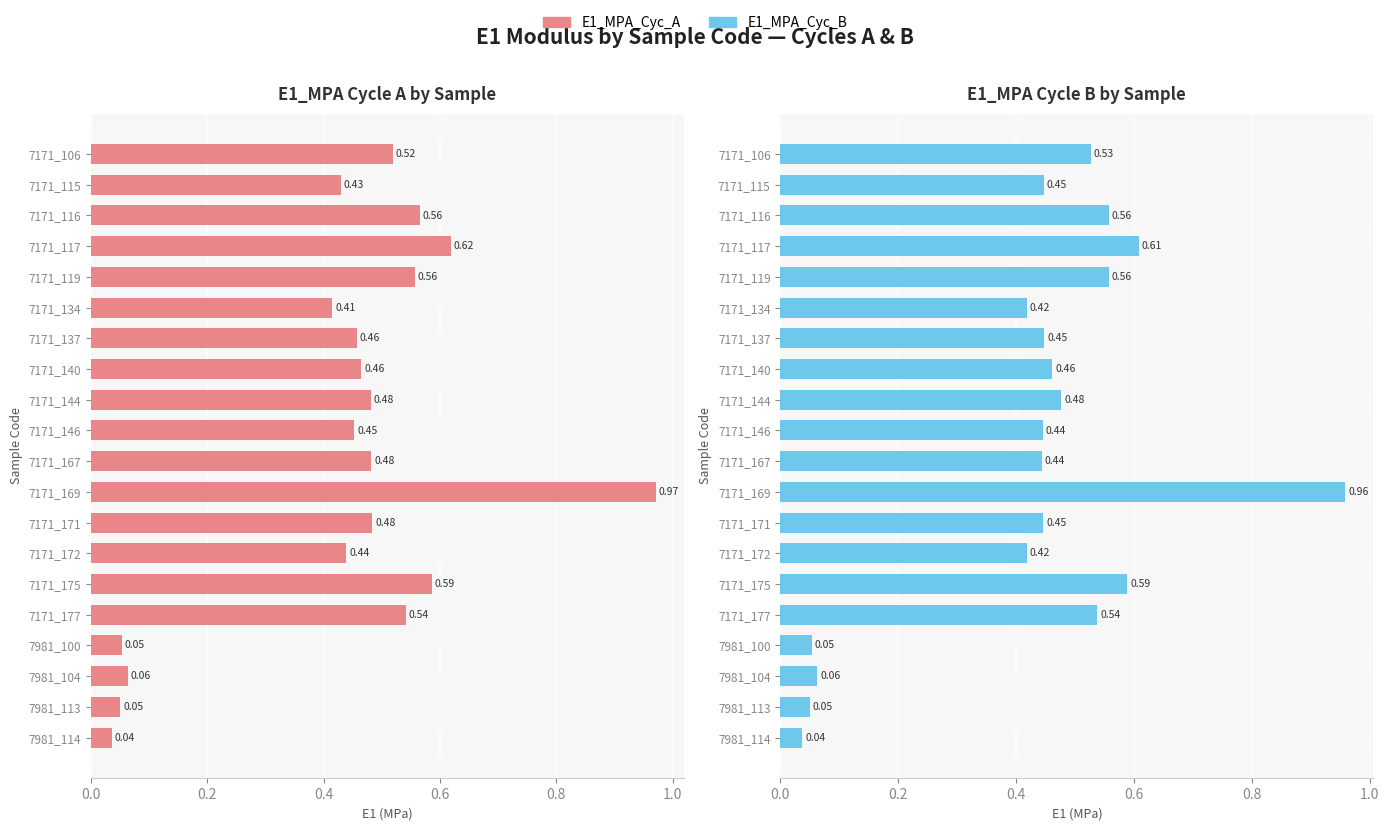

What is the value of the E1_MPA_Cyc_A bar at the 1st from the left?

0.5